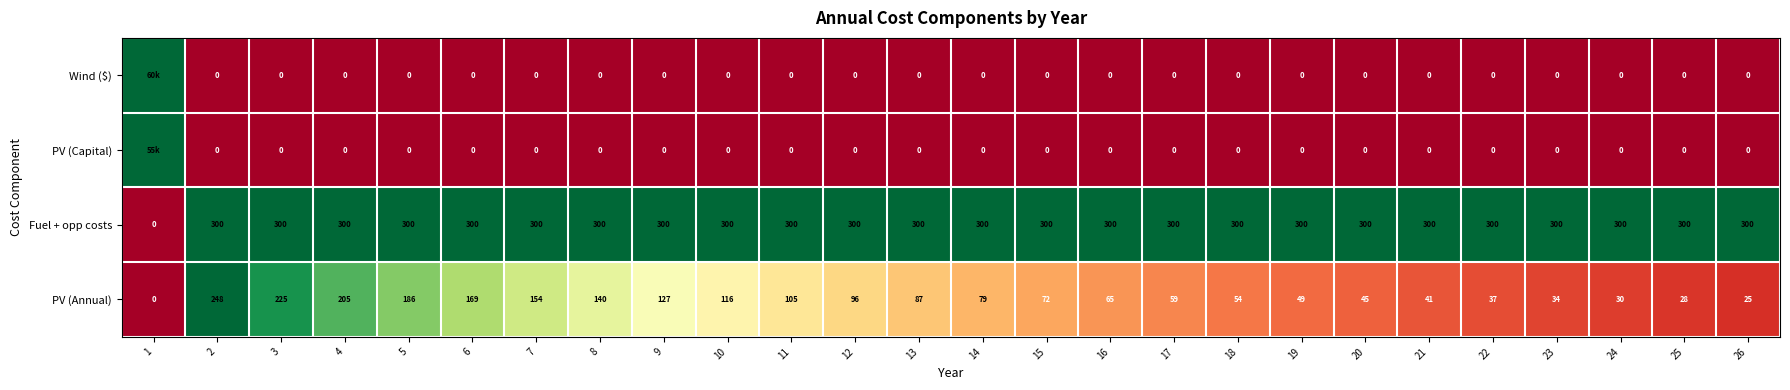

Which has a higher value, 2 or 13?

2